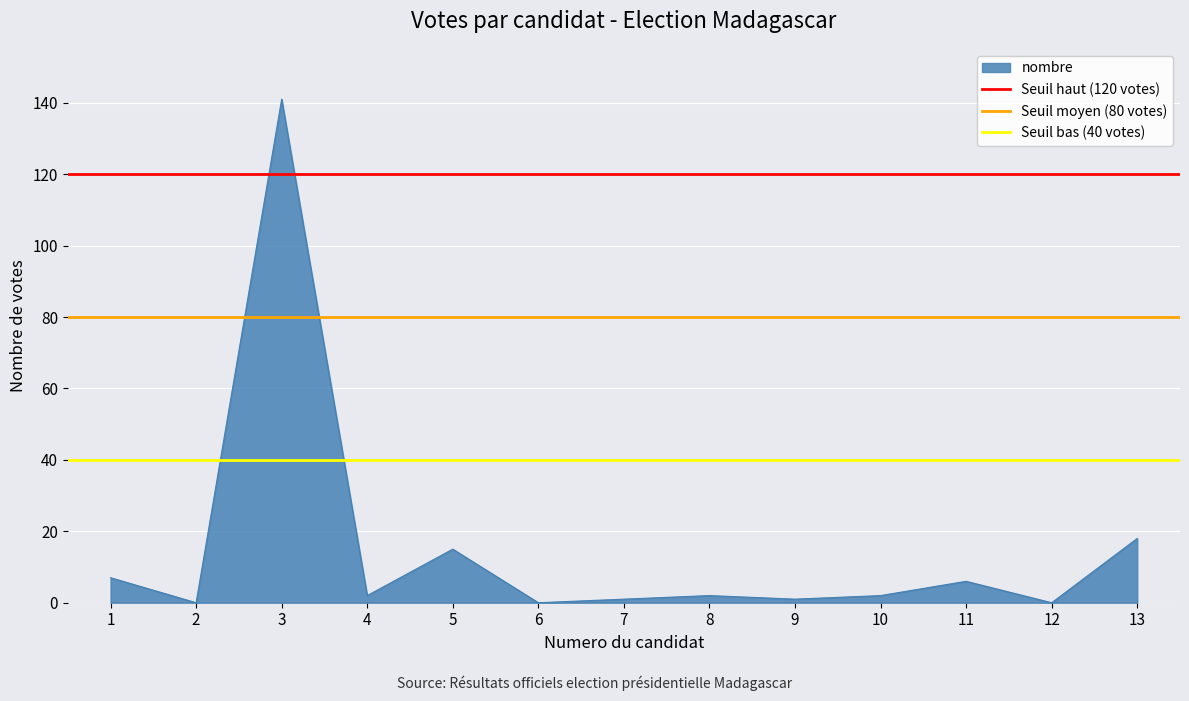

The value of Seuil bas (40 votes) at 1 is 40. True or false?

True